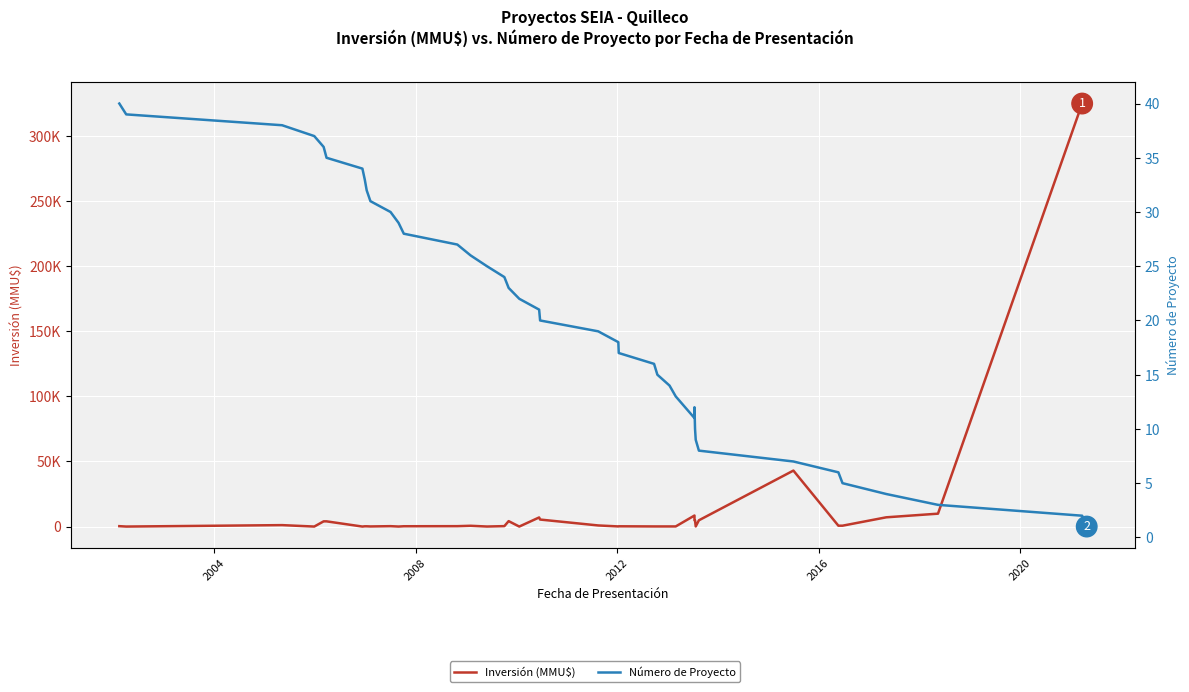

What is the difference between the maximum and minimum values in the Número de Proyecto series?

39